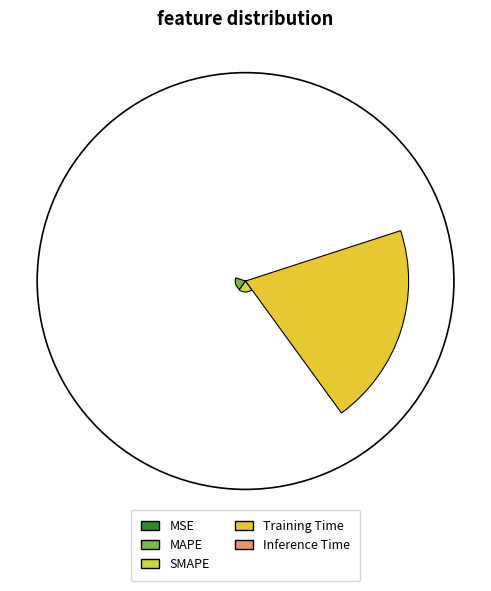

What is the smallest slice in the pie chart?

MSE